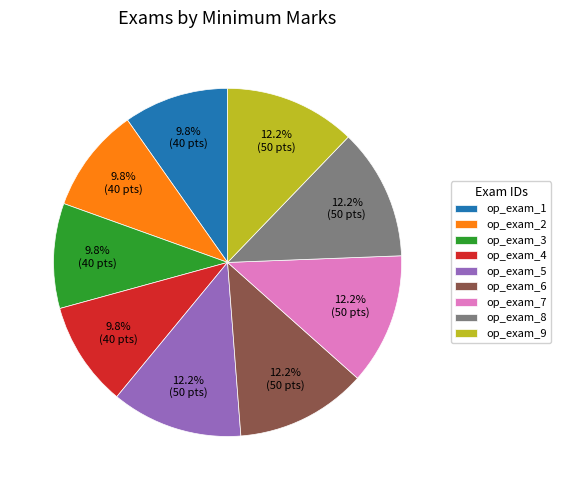

To the nearest percent, what is the difference between the op_exam_5 and op_exam_4 slice percentages?

2%